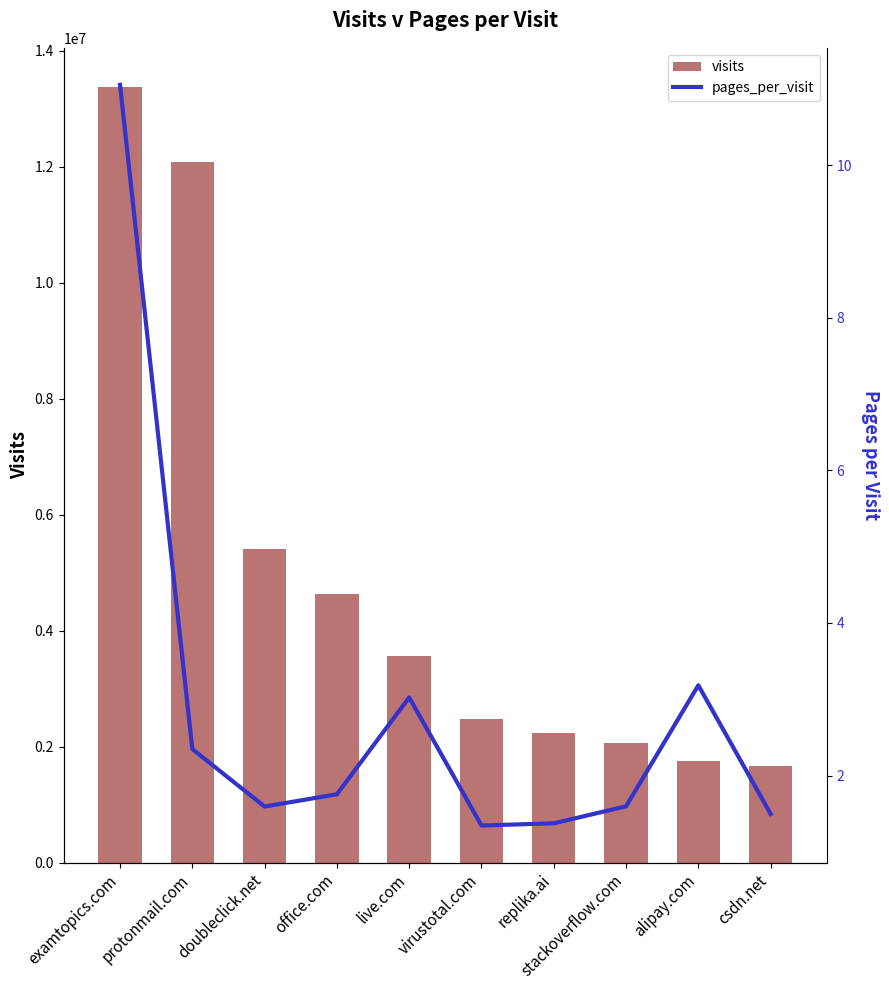

Rank the series at doubleclick.net from highest to lowest value.

visits, pages_per_visit